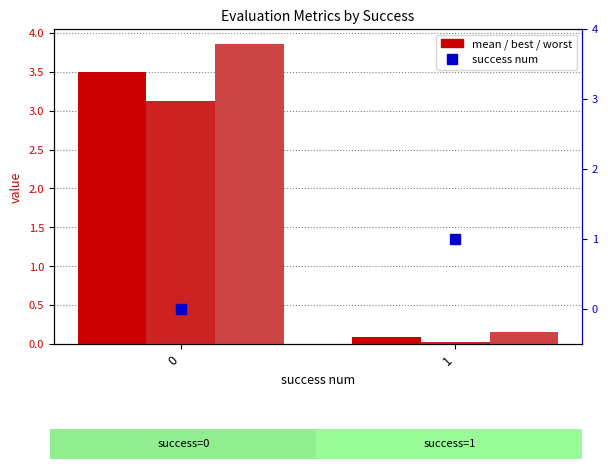

What is the average value of the best series?

1.6